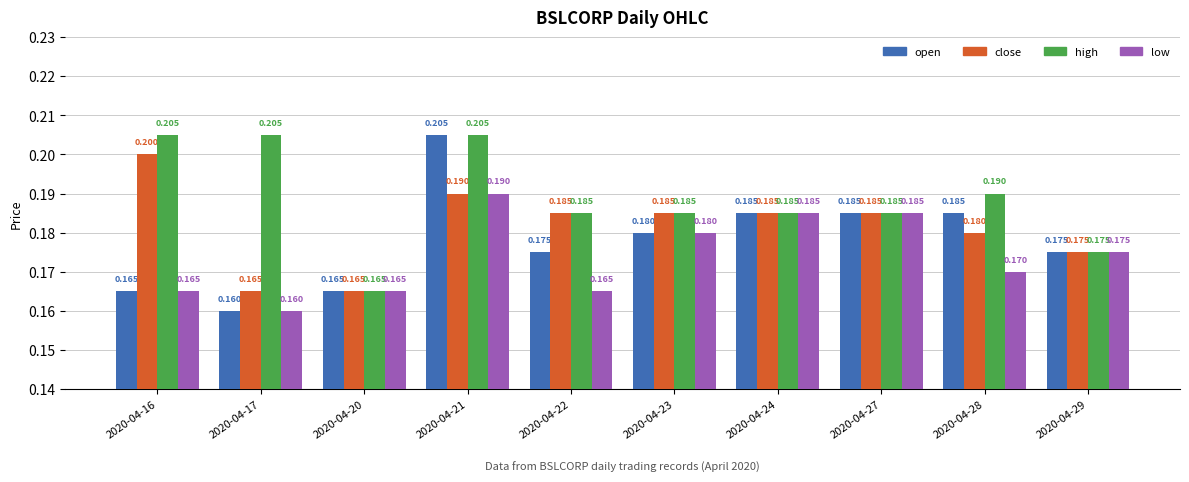

Which series has the largest total across all categories?

high